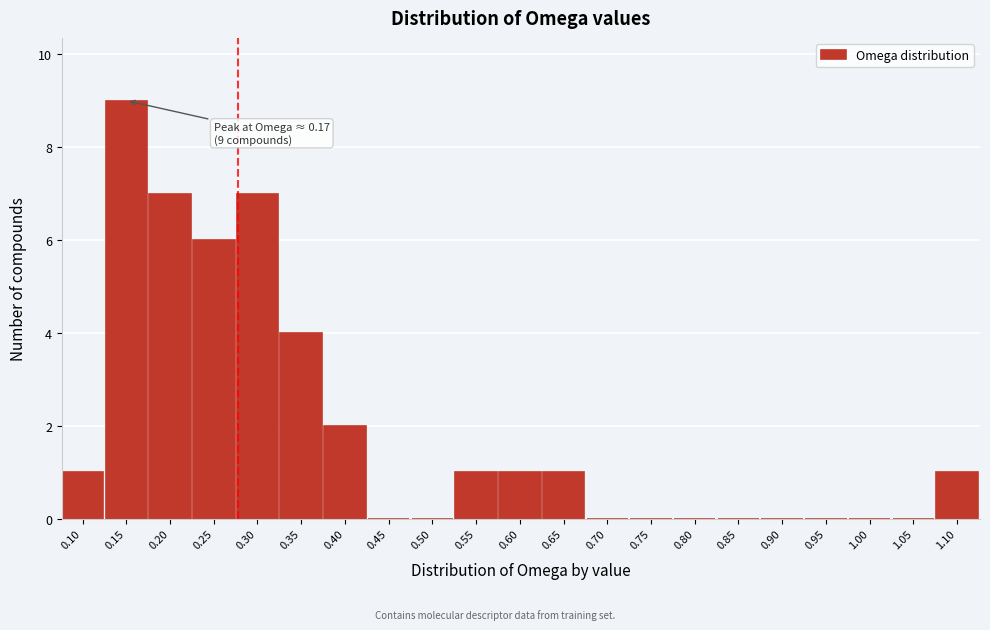

Reading left to right, transcribe all the data shown in this chart.

0.10=1	0.15=9	0.20=7	0.25=6	0.30=7	0.35=4	0.40=2	0.45=0	0.50=0	0.55=1	0.60=1	0.65=1	0.70=0	0.75=0	0.80=0	0.85=0	0.90=0	0.95=0	1.00=0	1.05=0	1.10=1